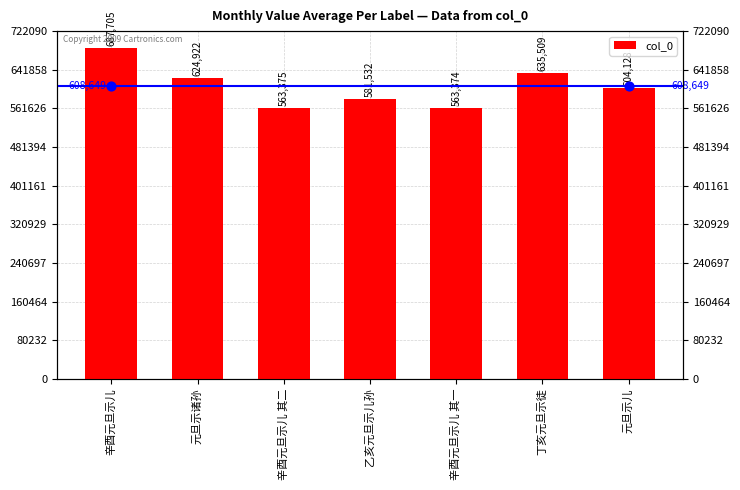

Approximately how many times larger is the value at 元旦示诸孙 compared to 元旦示儿?

1.0